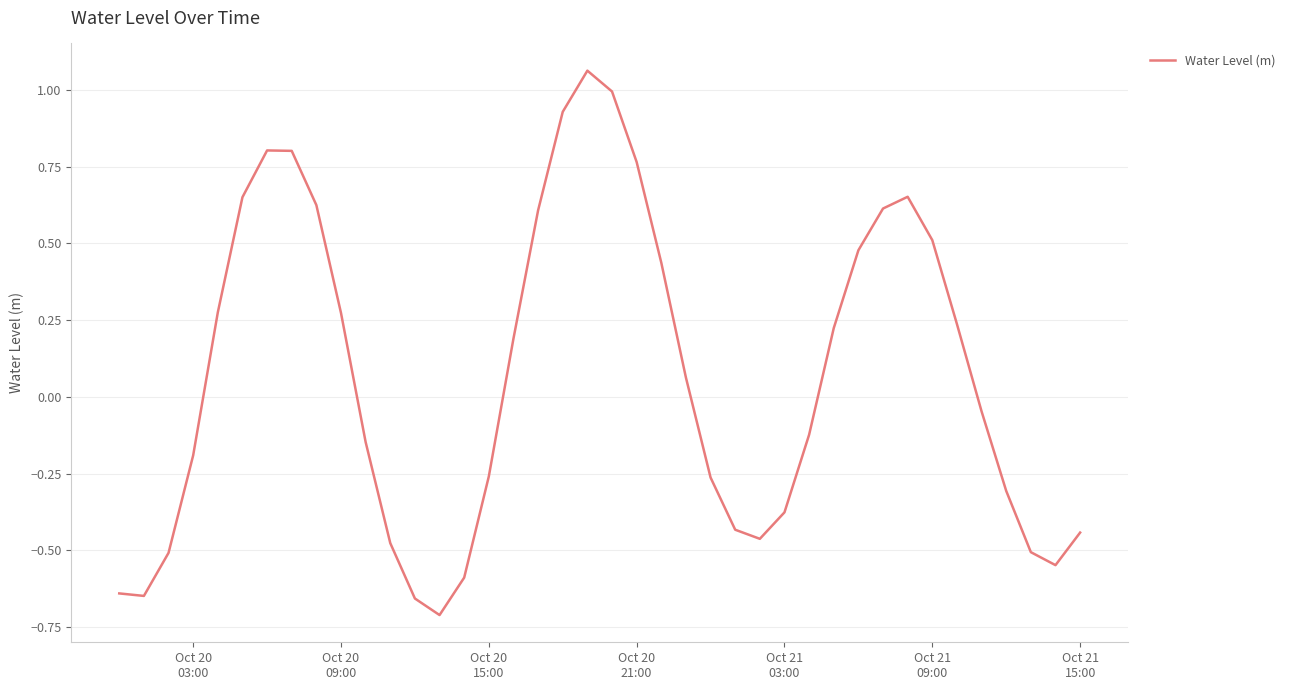

What is the maximum value shown in the chart?

1.1